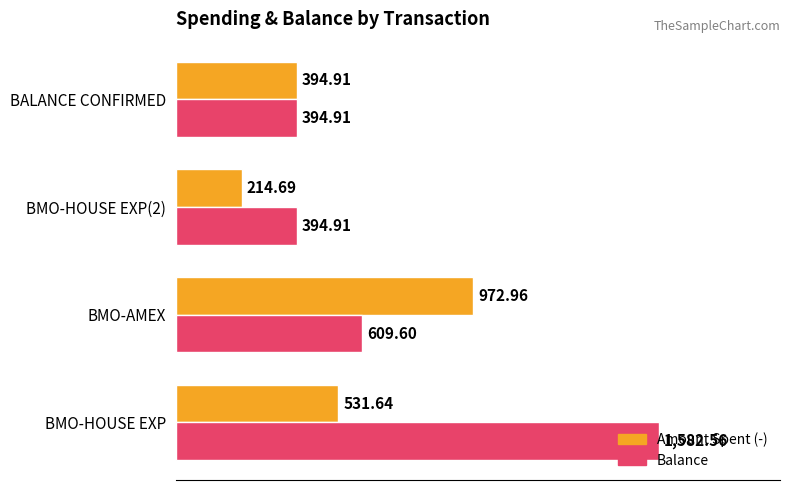

Between BMO-HOUSE EXP and BMO-AMEX, which series saw the biggest shift?

Balance